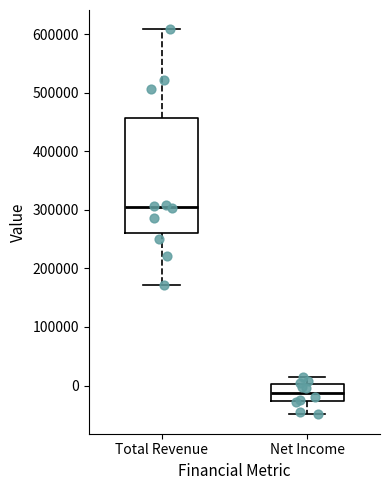

Reading left to right, transcribe this box plot: for each box, give where its median line is, the range the box spans, and where its two whiskers end, as read against the y-axis. The values are not printed on the chart, so give them approximately, as read against the axis.

Total Revenue: median 300000, box 260000 to 460000, whiskers 170000 to 610000
Net Income: median -10000, box -30000 to 0, whiskers -50000 to 20000